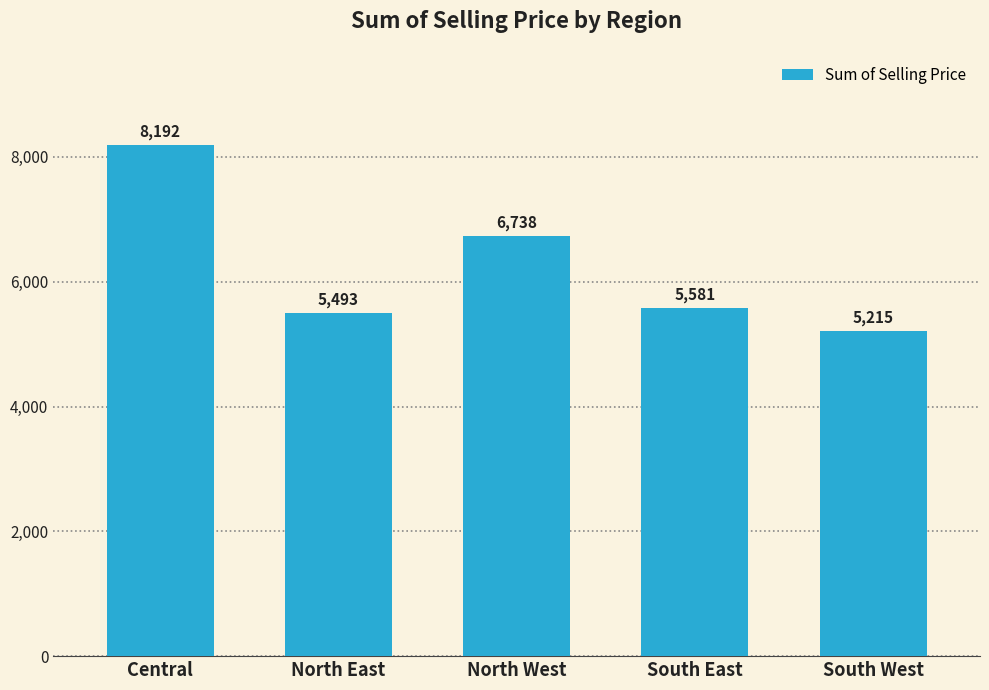

Where is the data nearest to the value 6703?

North West